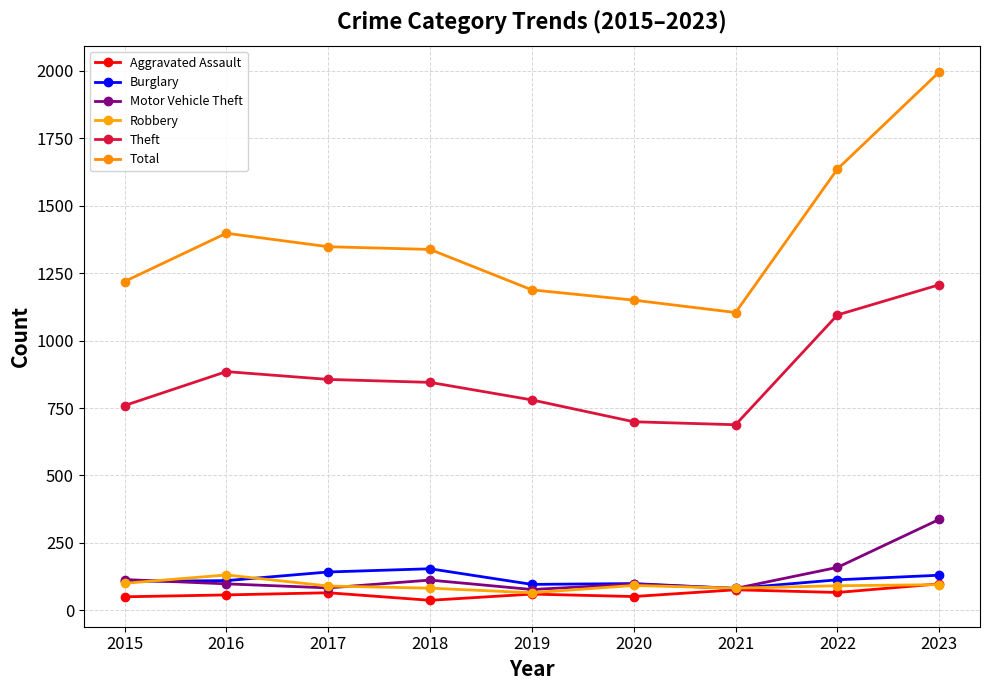

What is the sum of the Burglary values at 2015 and 2021?

188